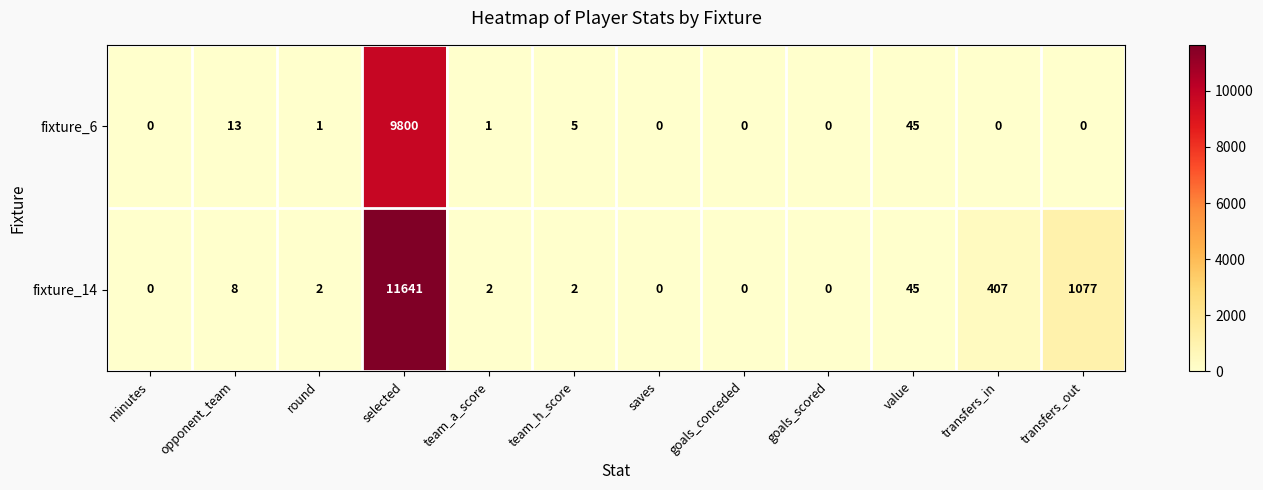

Reading right to left, transcribe all the data shown in this chart.

fixture_6: 0	0	45	0	0	0	5	1	9800	1	13	0
fixture_14: 1077	407	45	0	0	0	2	2	11641	2	8	0